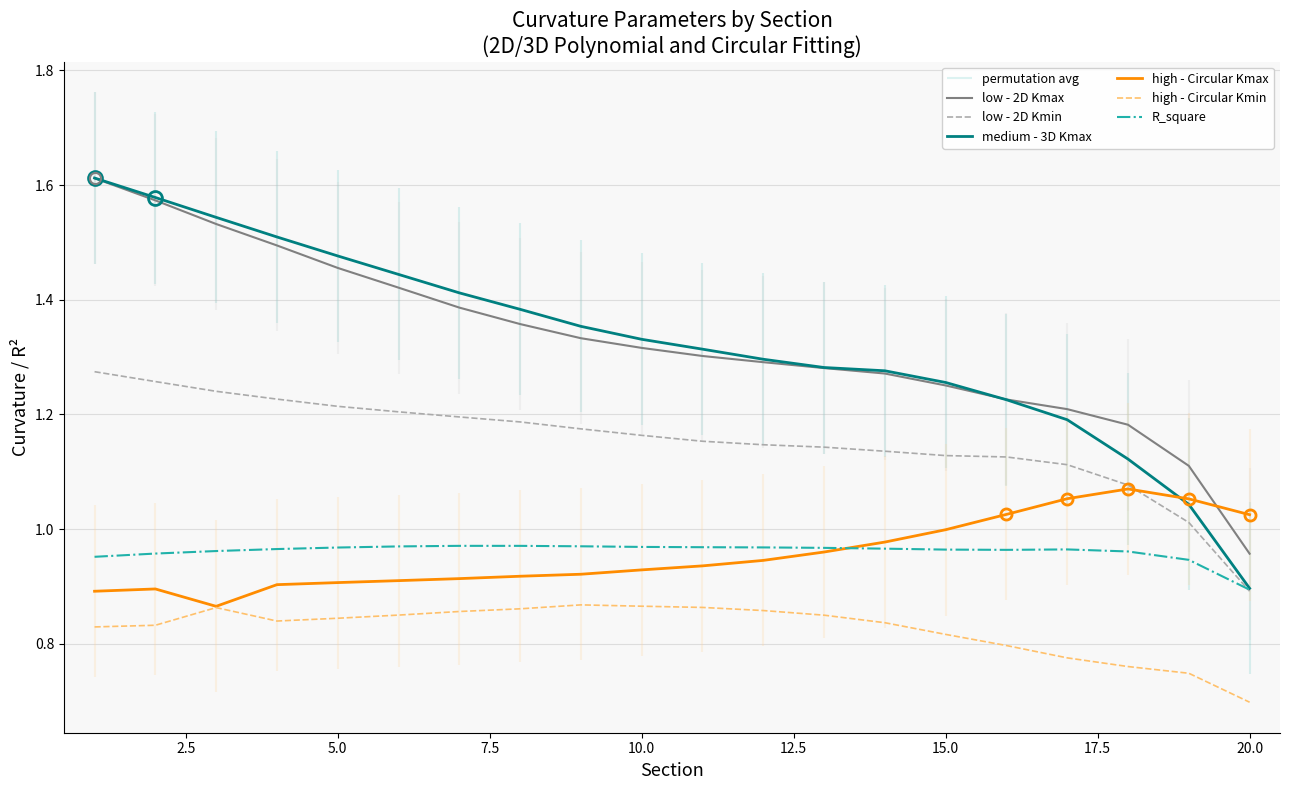

Where is R_square nearest to the value 0?

20.0